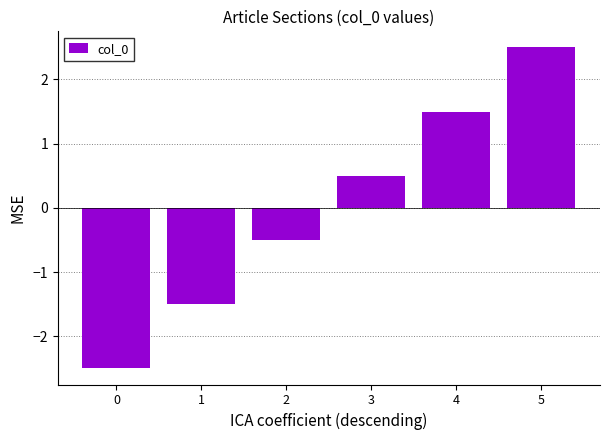

What is the difference between the maximum and minimum values?

5.0